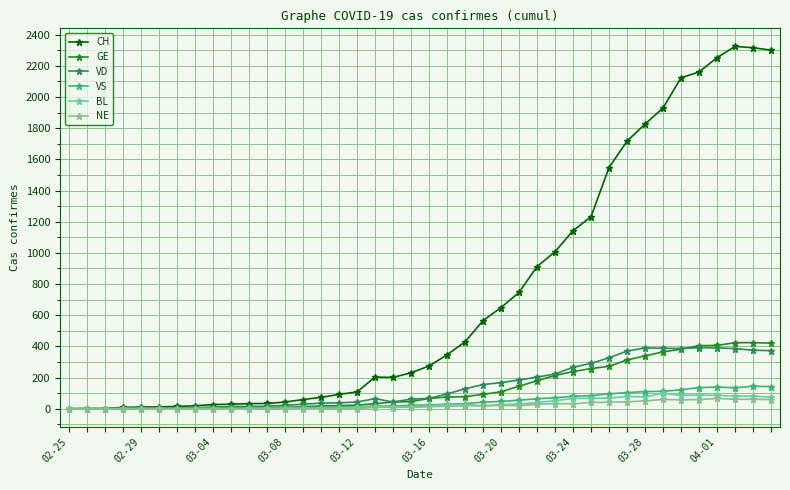

Which series has the largest range (max minus min)?

CH